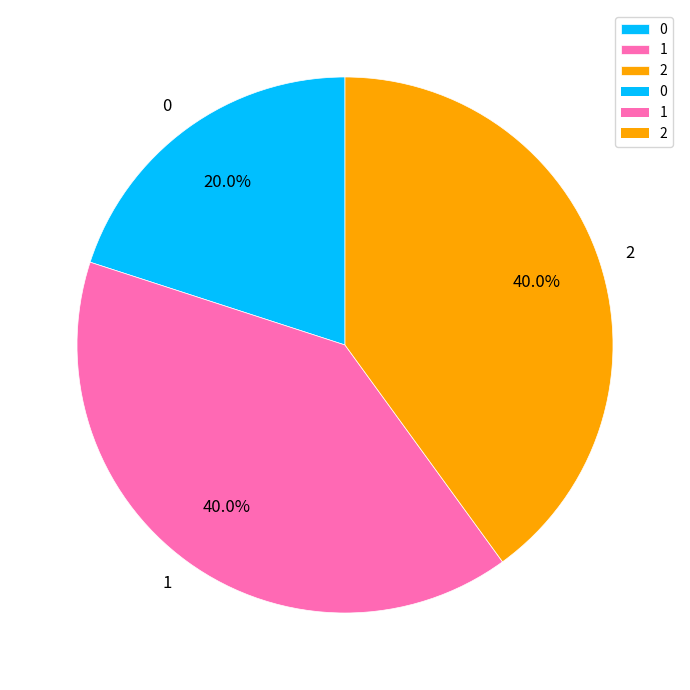

To the nearest percent, what portion does 0 represent?

20%